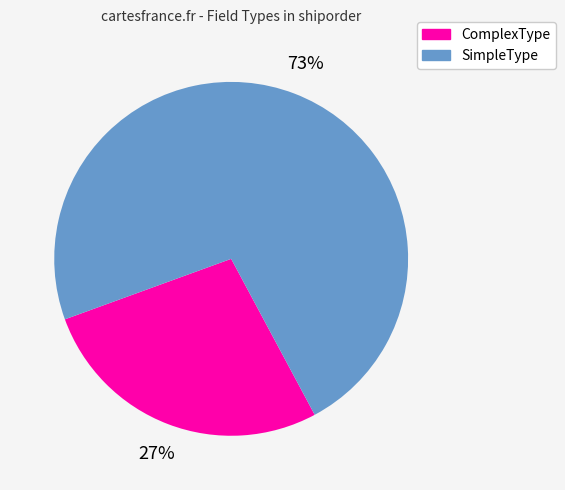

Is there any slice that represents more than half of the pie?

Yes